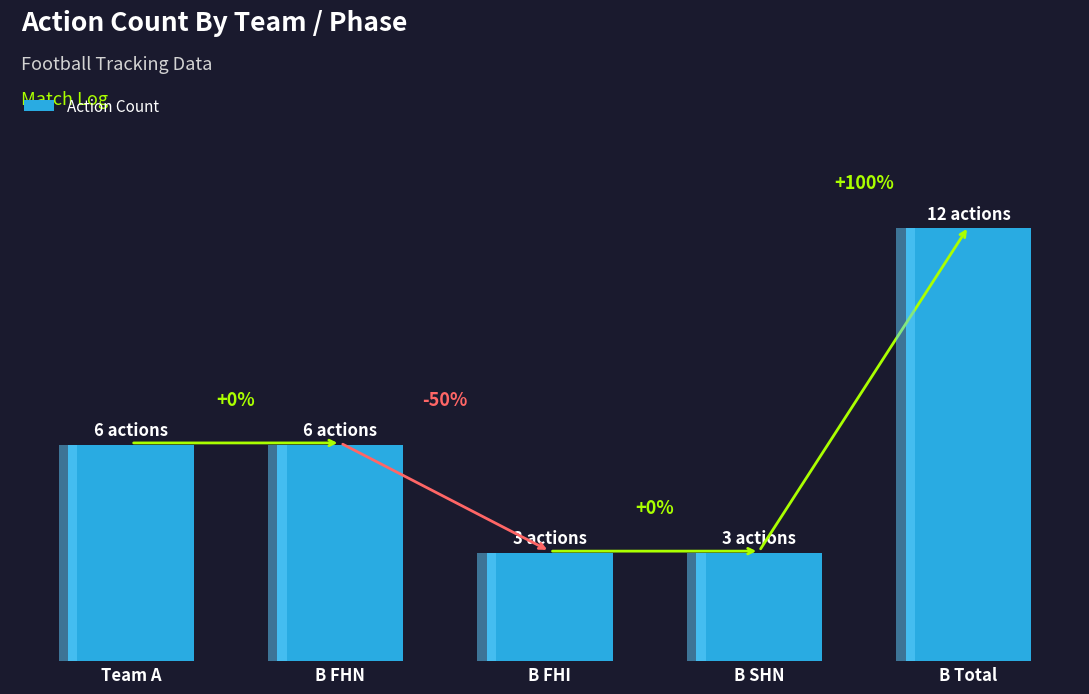

What is the greatest value displayed?

12